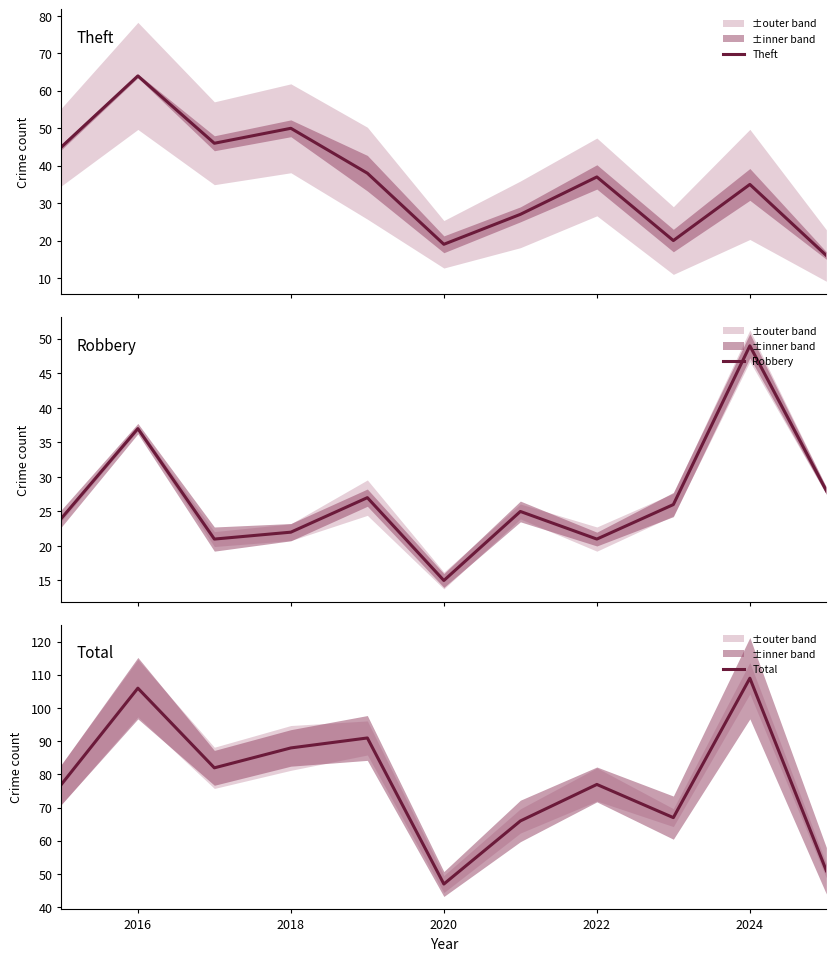

What is the average value of the Total series?

78